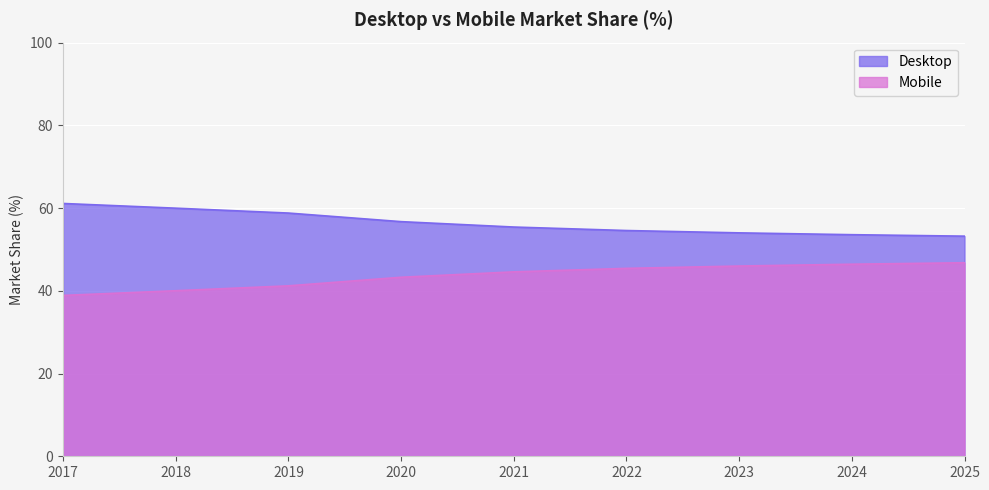

How many categories are shown in the chart?

9